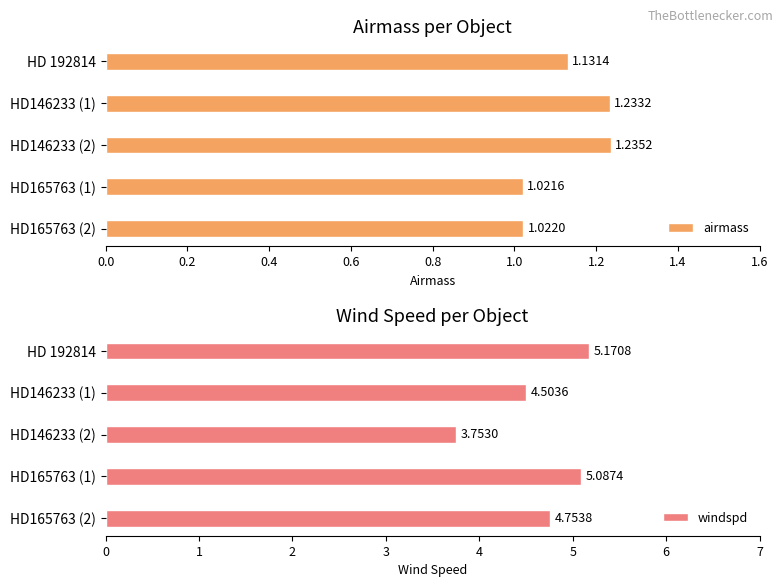

How many data points in windspd are above 4?

4